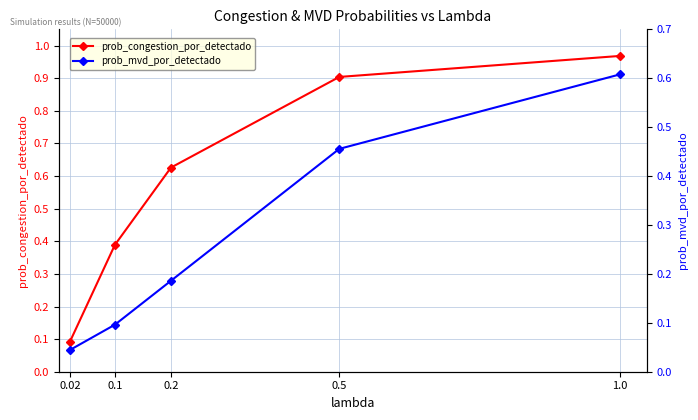

Between 1.0 and 0.2, which is larger?

1.0